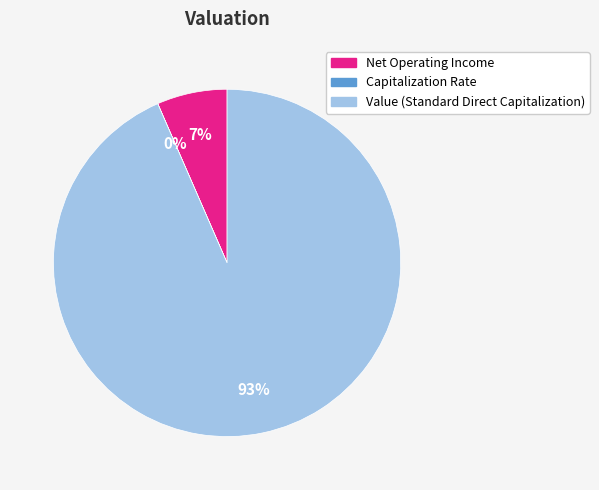

To the nearest percent, what is the combined percentage of Value (Standard Direct Capitalization) and Net Operating Income?

100%